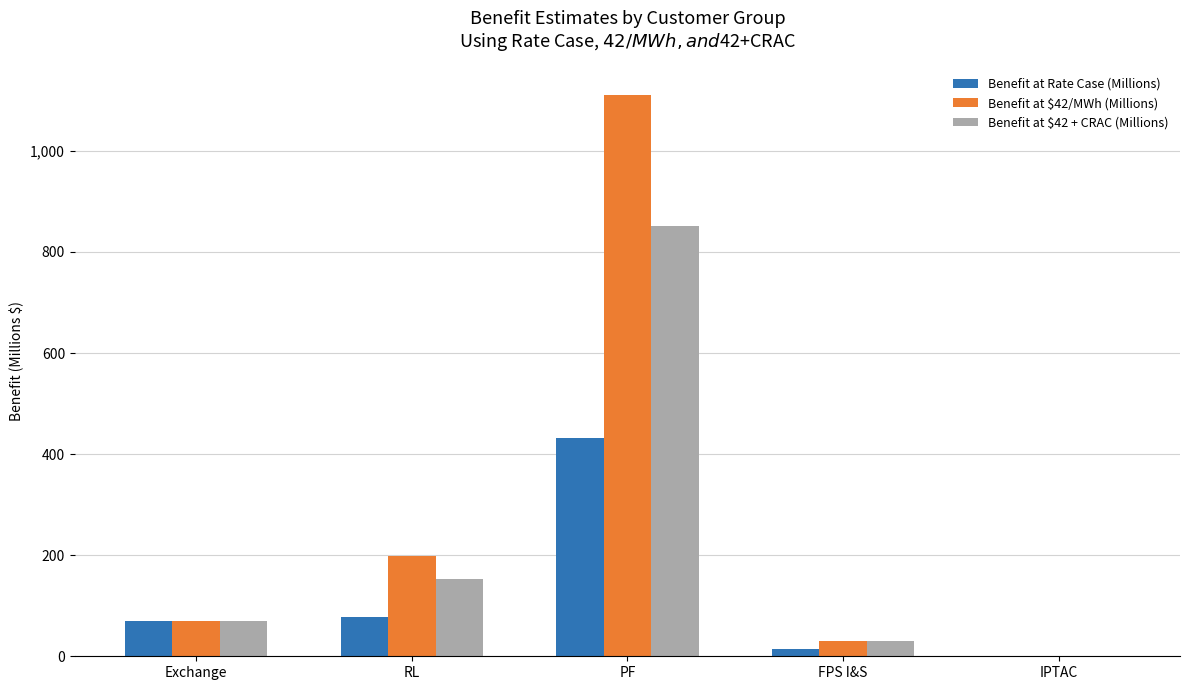

What is the maximum value shown in the chart?

1111.0